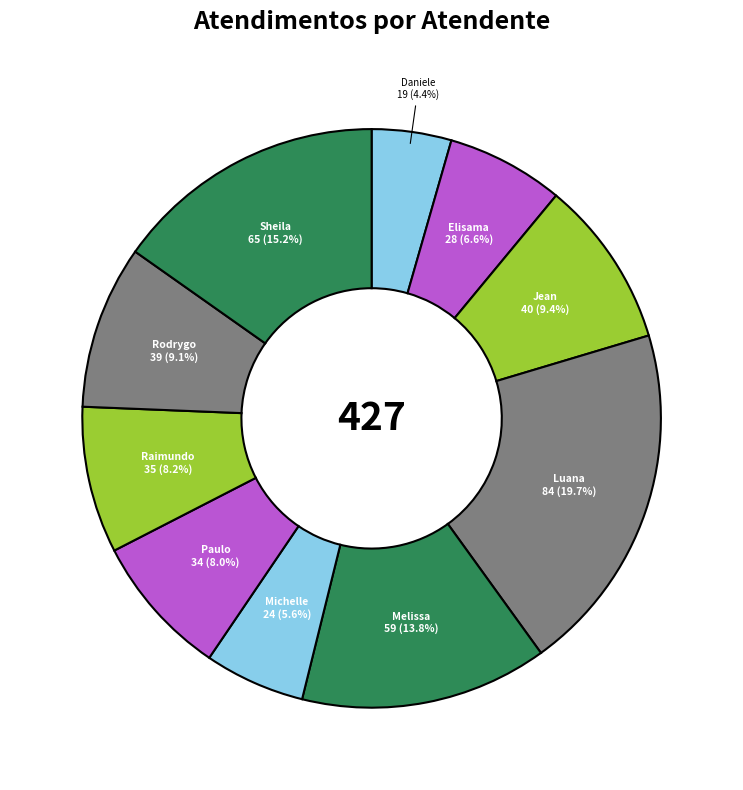

Count the number of slices in the pie.

10